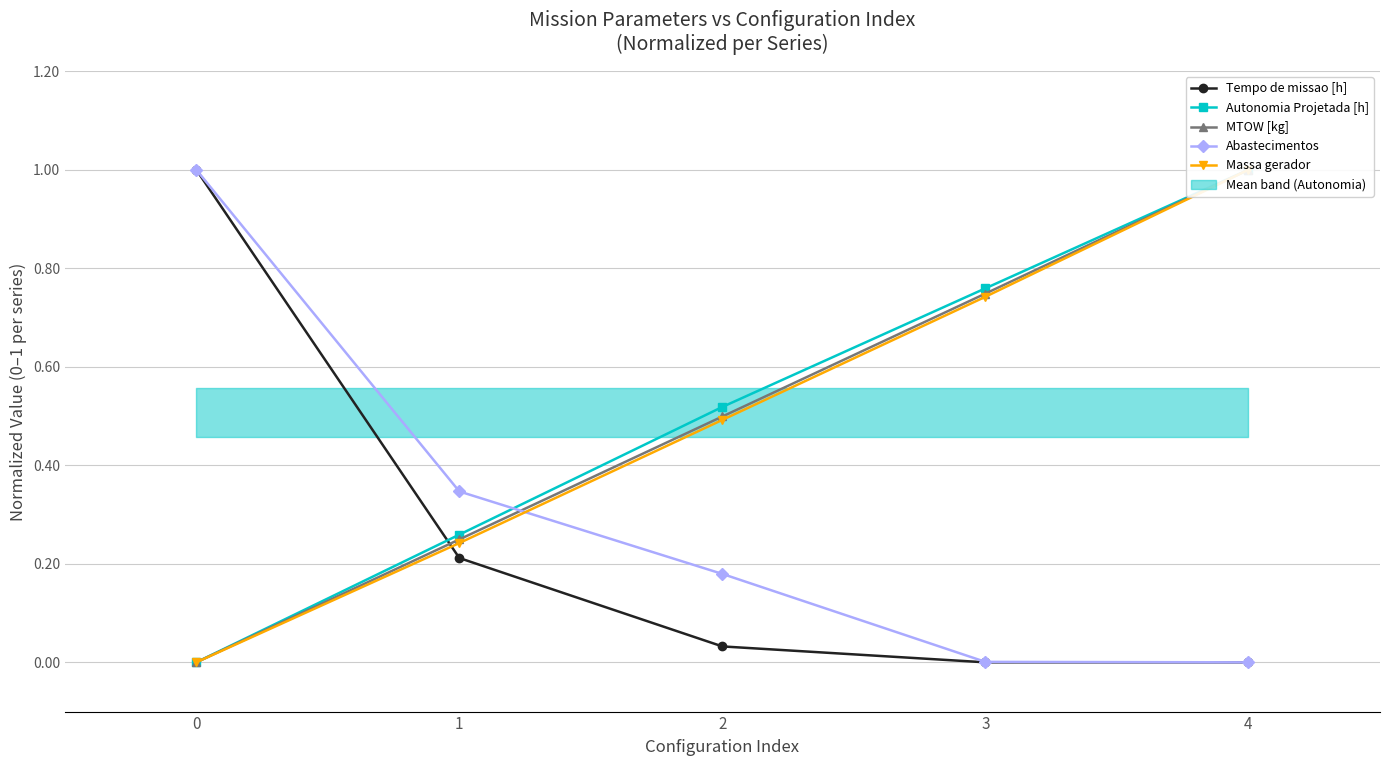

At which label is Abastecimentos closest to 0?

4